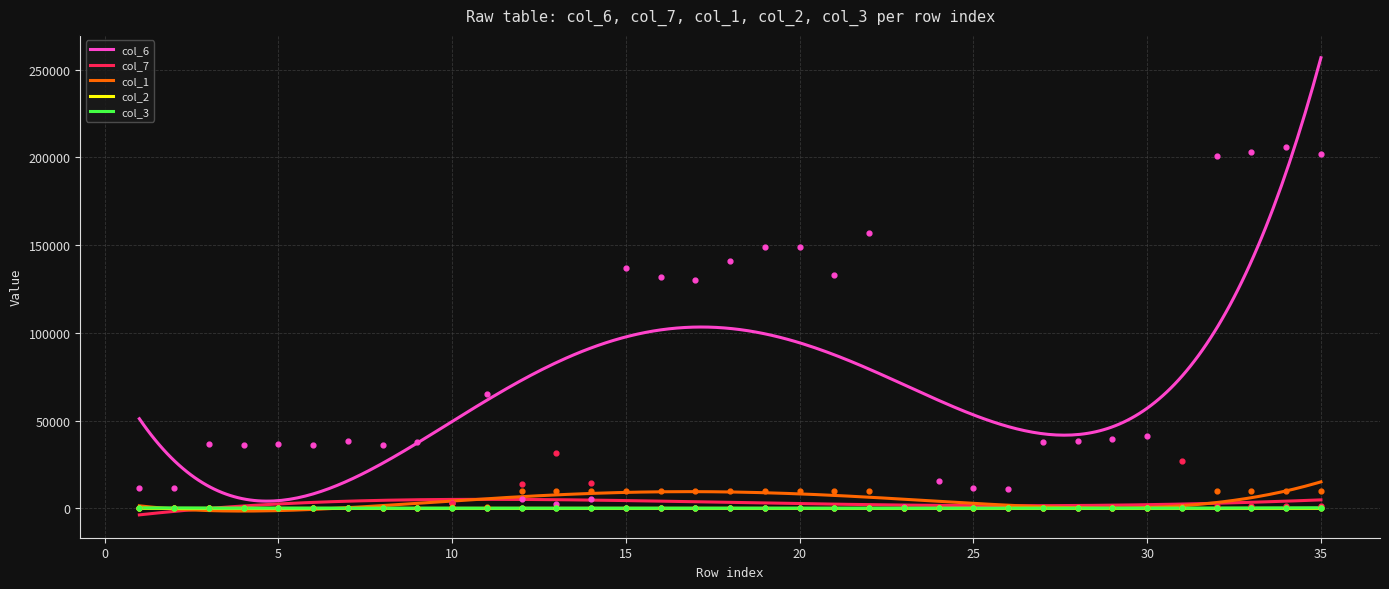

What are all the series names shown in the legend?

col_6, col_7, col_1, col_2, col_3